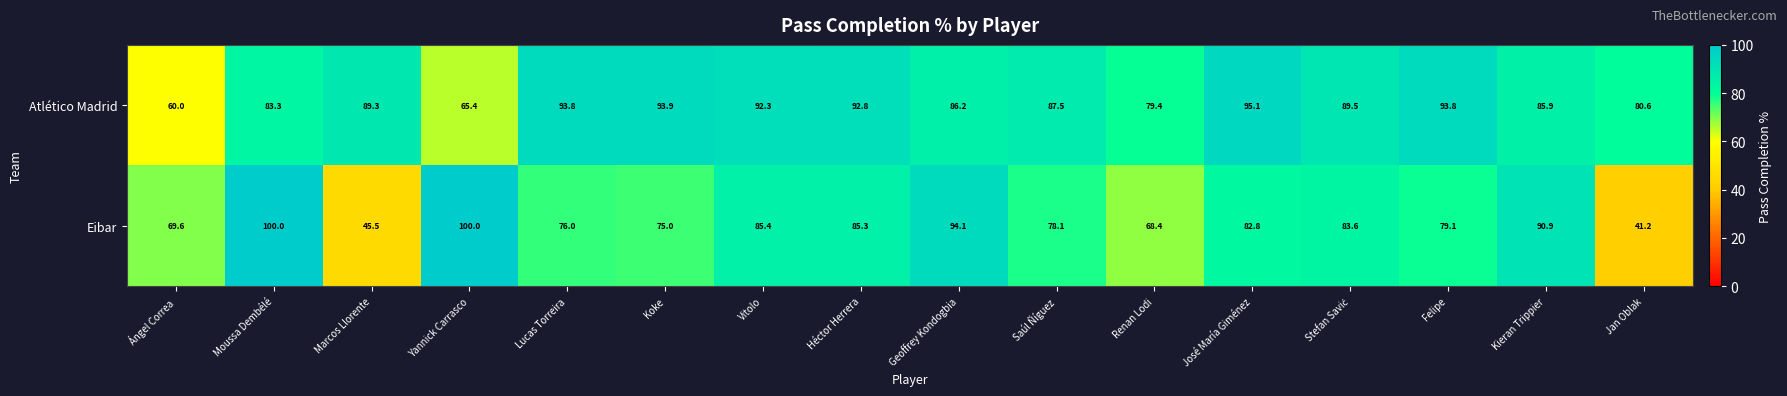

How many values in the Eibar series exceed 82?

8